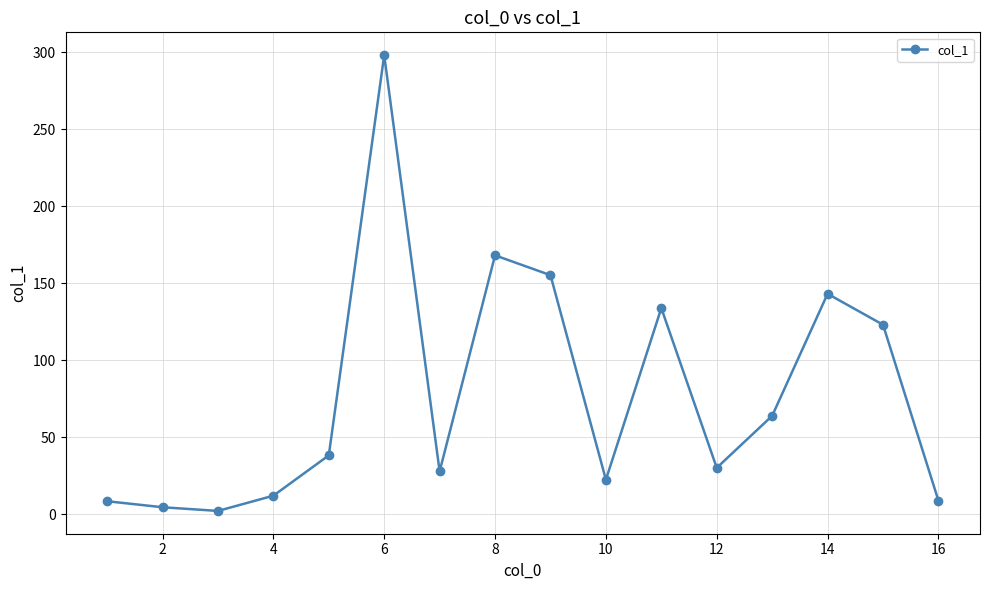

What is the greatest value displayed?

298.2